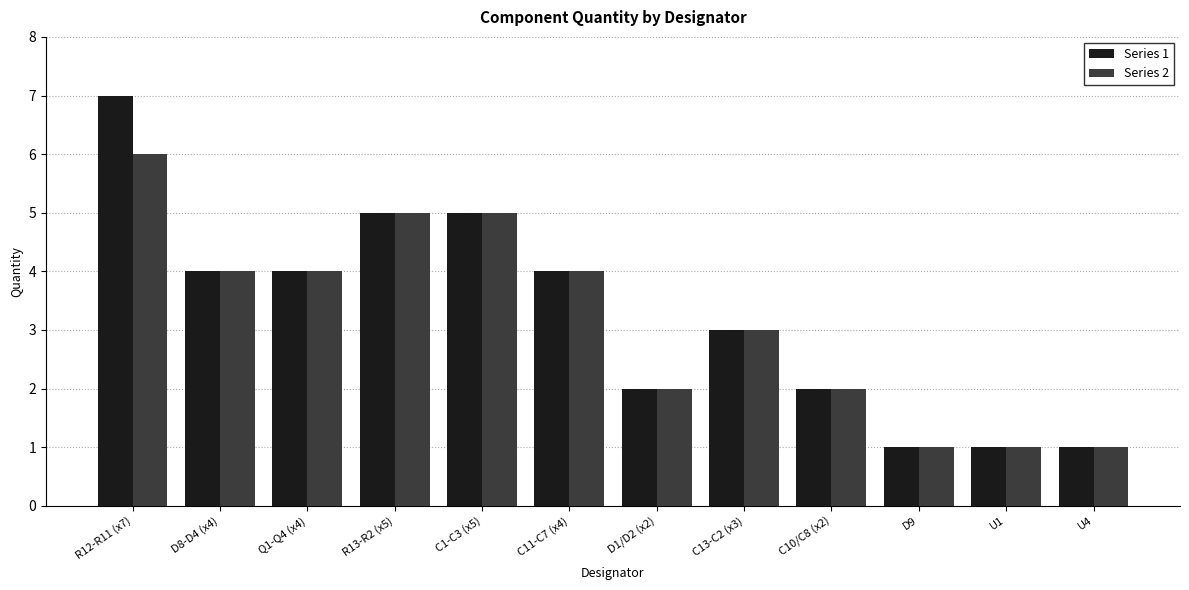

What is the sum of all Series 1 values?

39